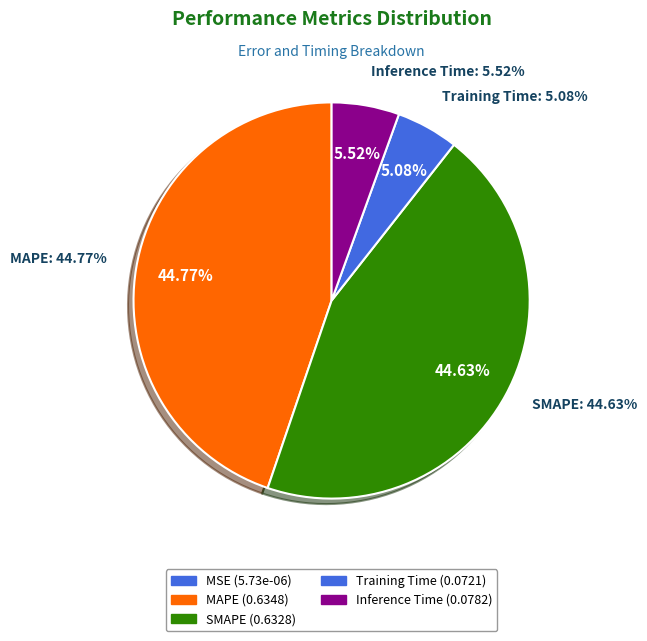

What percentage do MSE and Training Time together represent?

5.1%